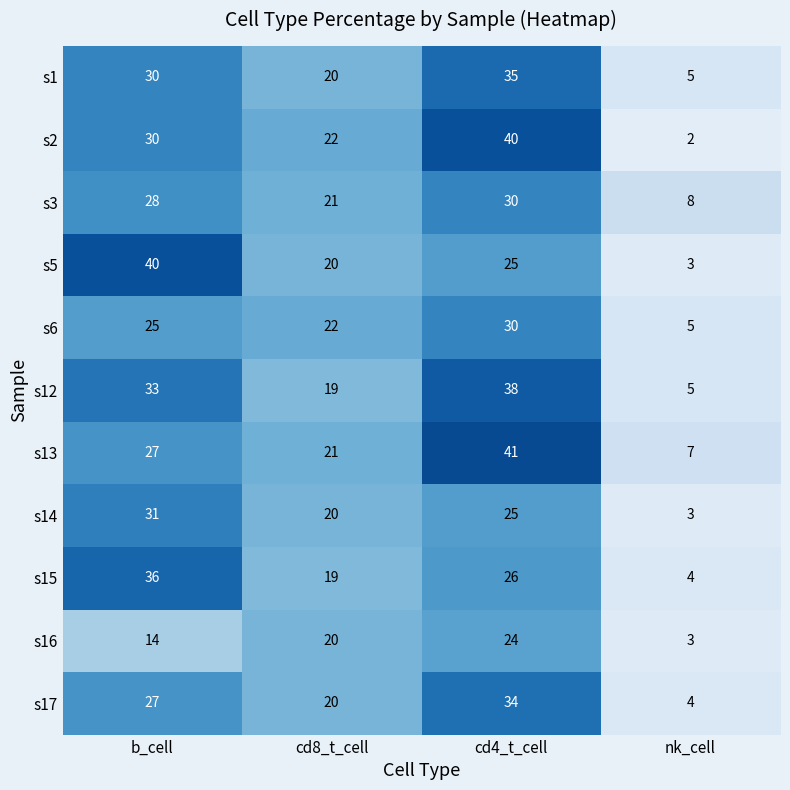

How many series are shown in this chart?

11